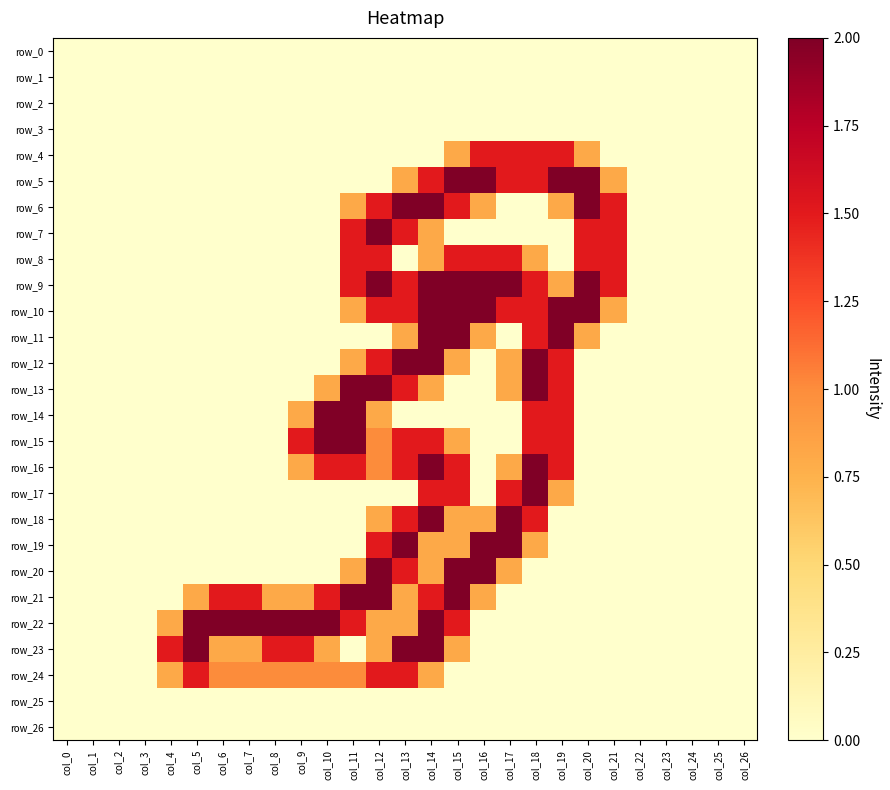

Which category has the highest value in the row_1 series?

col_0